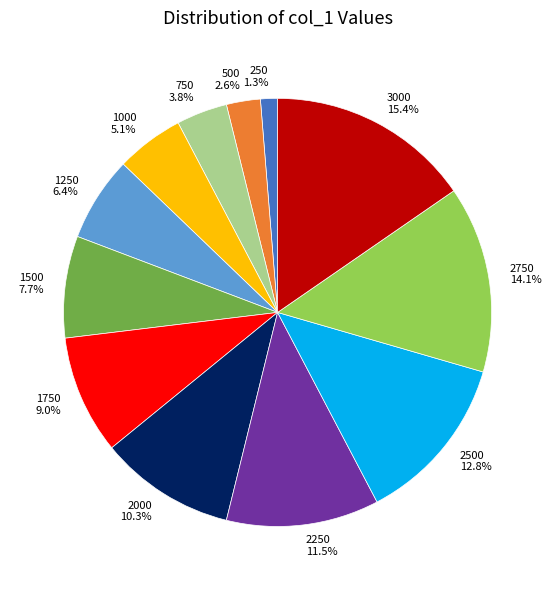

What percentage is the 1000 slice, to the nearest percent?

5%